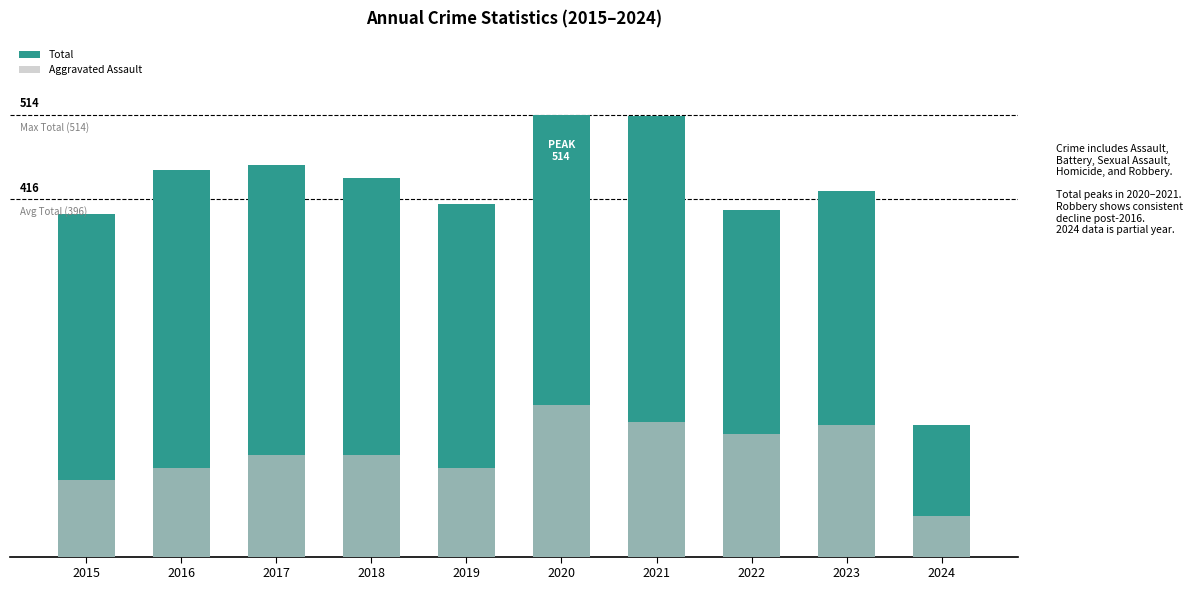

What is the spread (max minus min) of values at 2024?

106